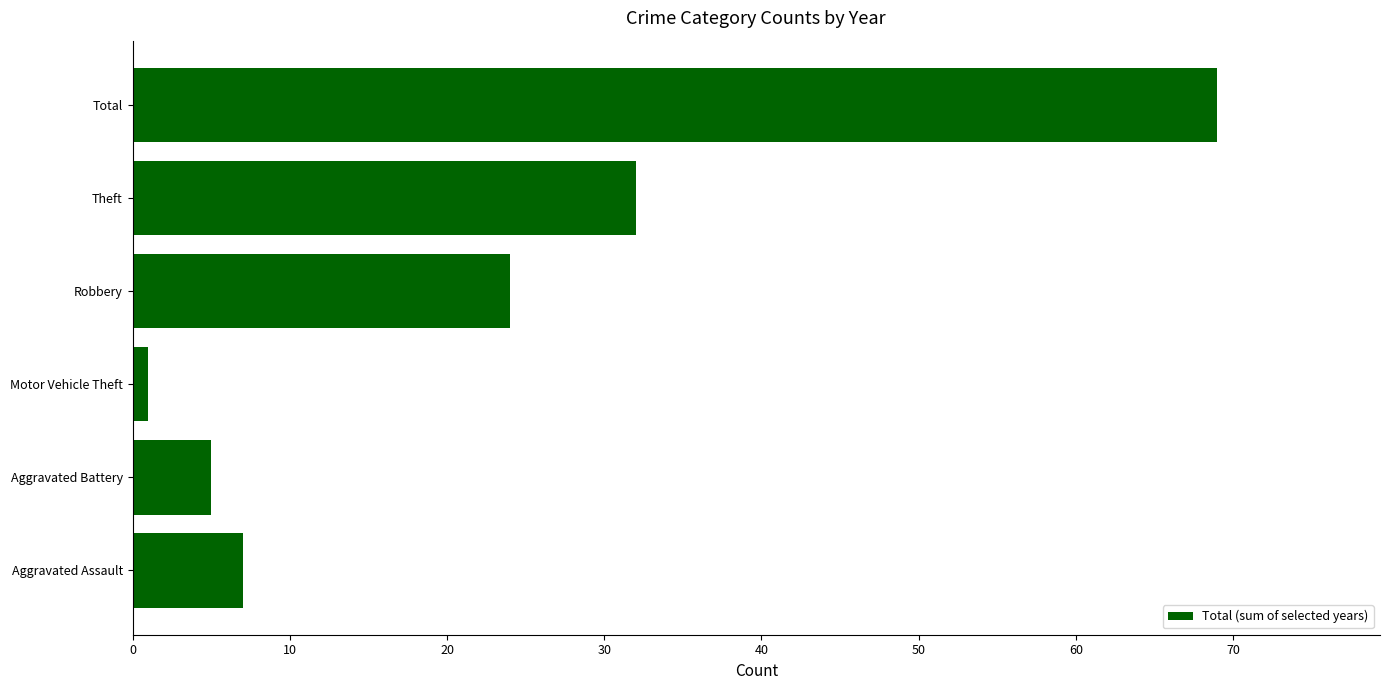

How many data points are less than 24?

3